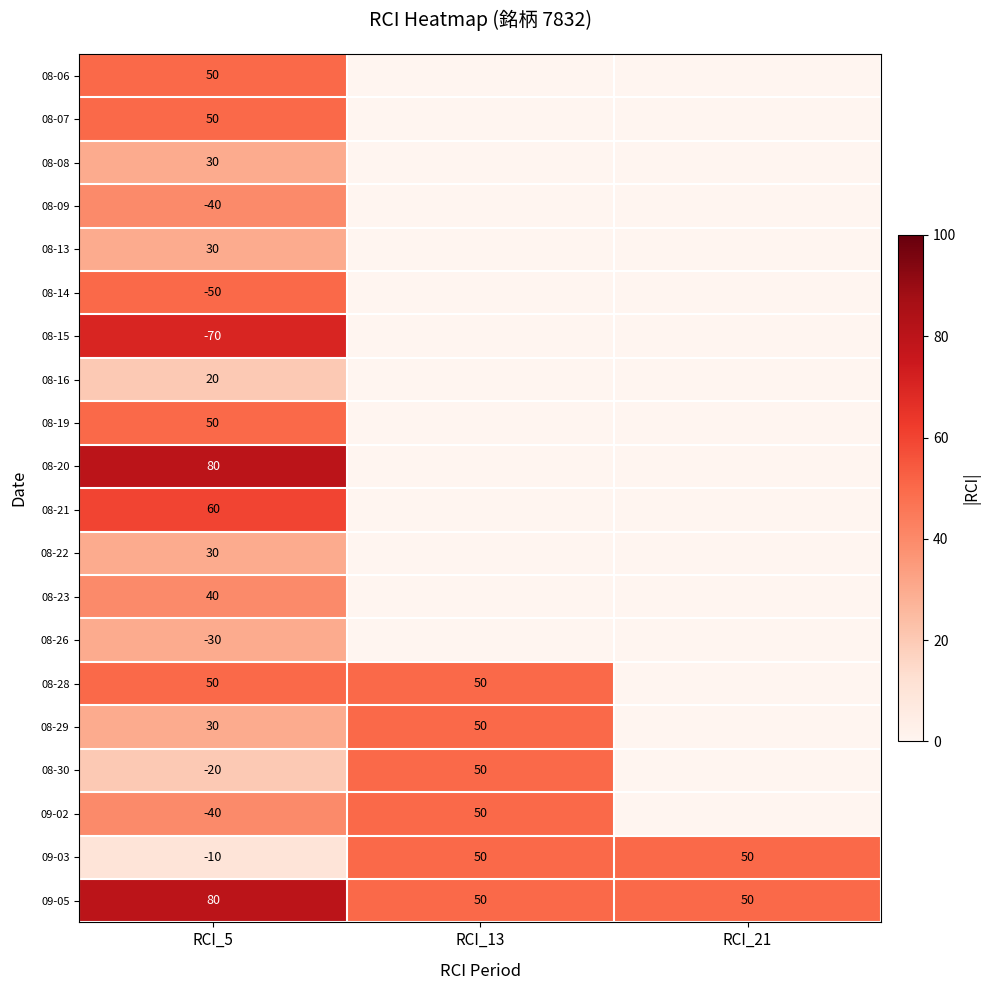

What is the total value across all series at RCI_5?

340